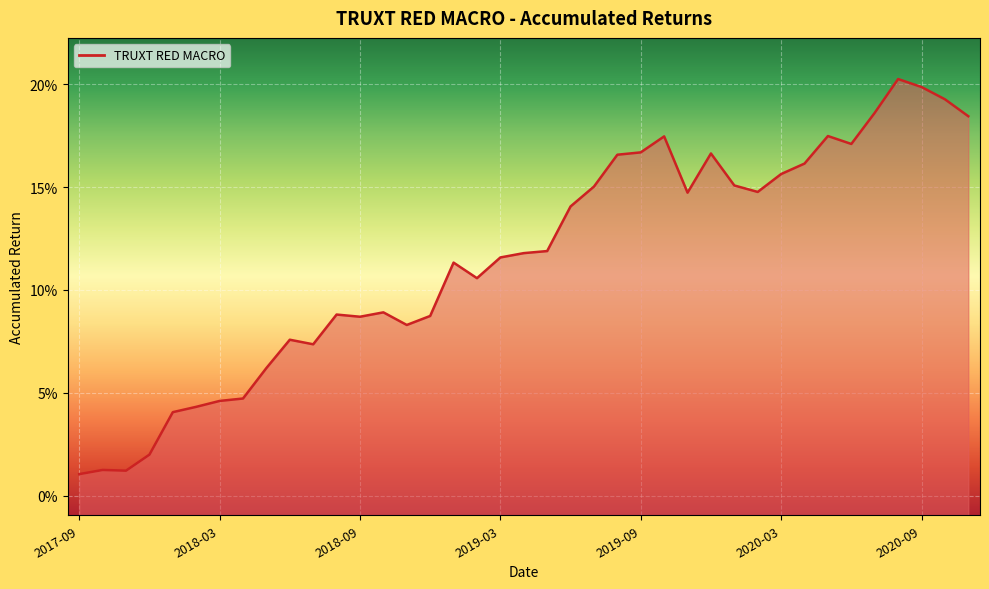

Rank the categories by value from lowest to highest.

2017-09, 2017-11, 2017-10, 2017-12, 2018-01, 2018-02, 2018-03, 2018-04, 2018-05, 2018-07, 2018-06, 2018-11, 2018-09, 2018-12, 2018-08, 2018-10, 2019-02, 2019-01, 2019-03, 2019-04, 2019-05, 2019-06, 2019-11, 2020-02, 2019-07, 2020-01, 2020-03, 2020-04, 2019-08, 2019-12, 2019-09, 2020-06, 2019-10, 2020-05, 2020-11, 2020-07, 2020-10, 2020-09, 2020-08